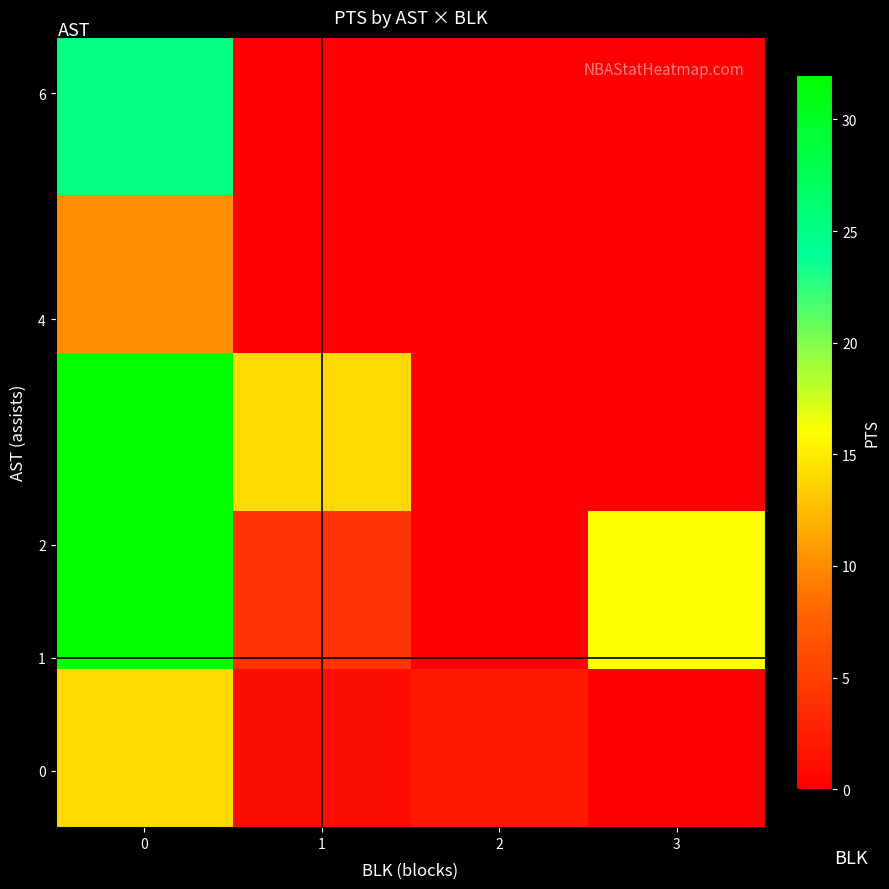

What is the total value across all series at 1?

19